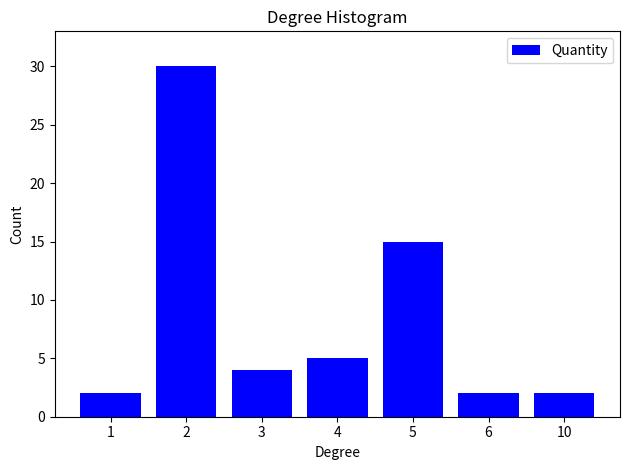

Reading right to left, what are all the values shown in this chart?

10=2	6=2	5=15	4=5	3=4	2=30	1=2